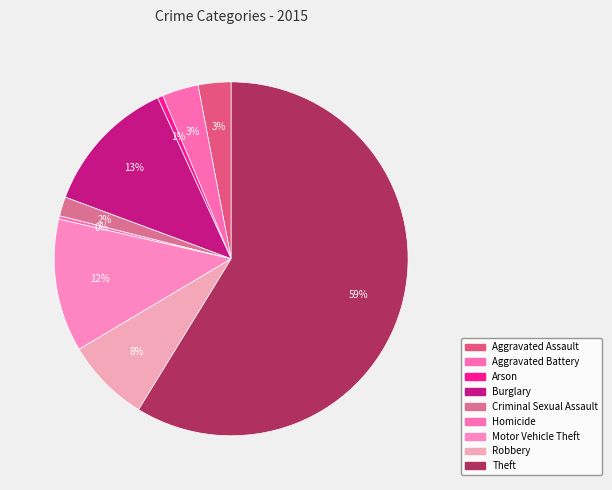

Rank the categories by value from lowest to highest.

Homicide, Arson, Criminal Sexual Assault, Aggravated Assault, Aggravated Battery, Robbery, Motor Vehicle Theft, Burglary, Theft